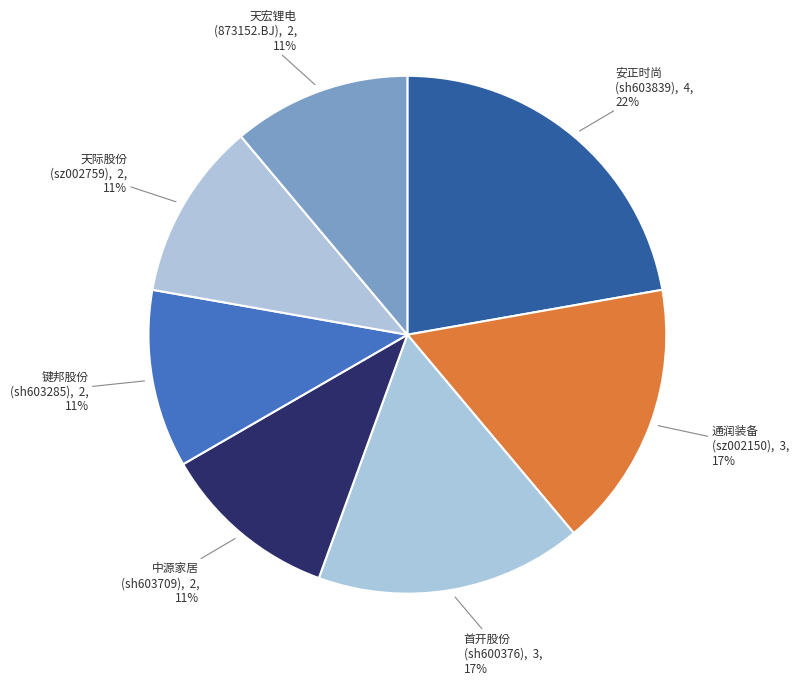

To the nearest percent, what is the average slice percentage?

14%